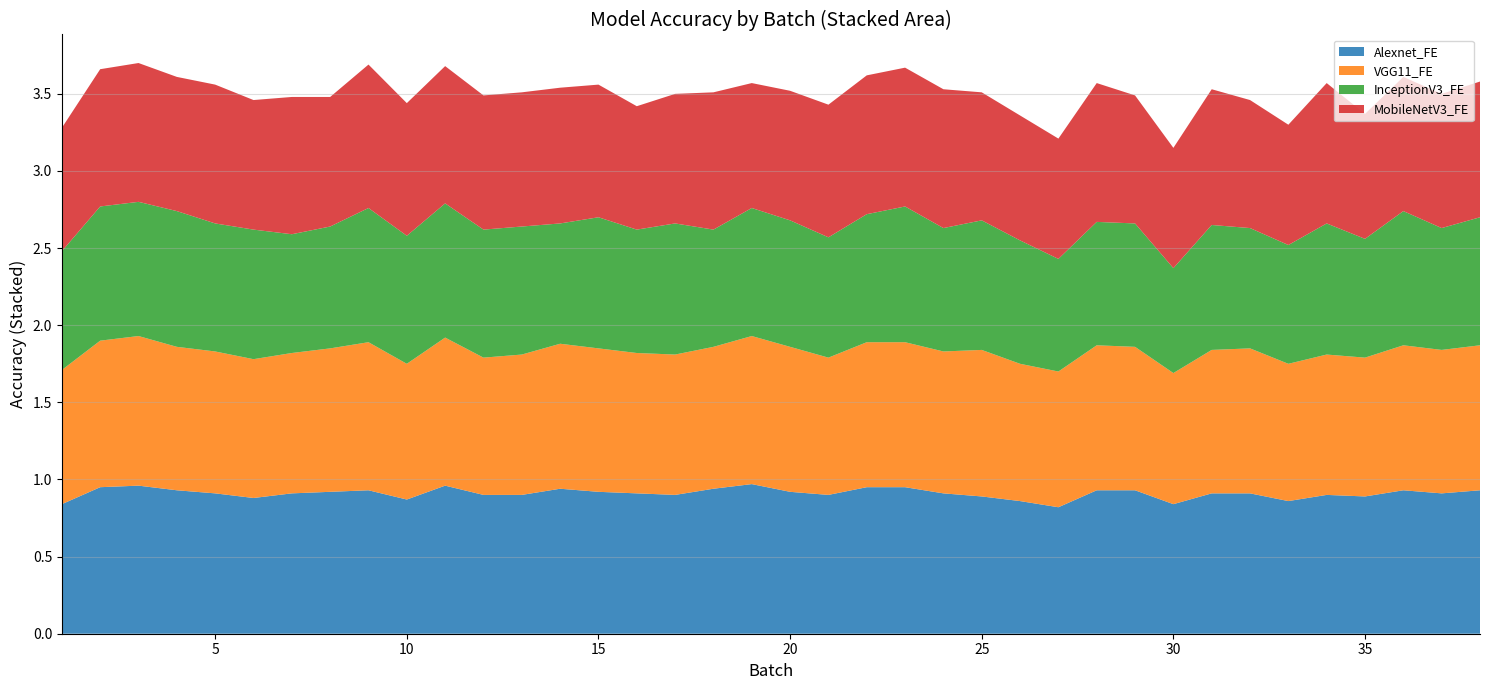

Reading left to right, extract all data points from this chart.

Alexnet_FE: 1=0.8	2=0.9	3=1.0	4=0.9	5=0.9	6=0.9	7=0.9	8=0.9	9=0.9	10=0.9	11=1.0	12=0.9	13=0.9	14=0.9	15=0.9	16=0.9	17=0.9	18=0.9	19=1.0	20=0.9	21=0.9	22=0.9	23=0.9	24=0.9	25=0.9	26=0.9	27=0.8	28=0.9	29=0.9	30=0.8	31=0.9	32=0.9	33=0.9	34=0.9	35=0.9	36=0.9	37=0.9	38=0.9
VGG11_FE: 1=0.9	2=0.9	3=1.0	4=0.9	5=0.9	6=0.9	7=0.9	8=0.9	9=1.0	10=0.9	11=1.0	12=0.9	13=0.9	14=0.9	15=0.9	16=0.9	17=0.9	18=0.9	19=1.0	20=0.9	21=0.9	22=0.9	23=0.9	24=0.9	25=0.9	26=0.9	27=0.9	28=0.9	29=0.9	30=0.9	31=0.9	32=0.9	33=0.9	34=0.9	35=0.9	36=0.9	37=0.9	38=0.9
InceptionV3_FE: 1=0.8	2=0.9	3=0.9	4=0.9	5=0.8	6=0.8	7=0.8	8=0.8	9=0.9	10=0.8	11=0.9	12=0.8	13=0.8	14=0.8	15=0.9	16=0.8	17=0.9	18=0.8	19=0.8	20=0.8	21=0.8	22=0.8	23=0.9	24=0.8	25=0.8	26=0.8	27=0.7	28=0.8	29=0.8	30=0.7	31=0.8	32=0.8	33=0.8	34=0.9	35=0.8	36=0.9	37=0.8	38=0.8
MobileNetV3_FE: 1=0.8	2=0.9	3=0.9	4=0.9	5=0.9	6=0.8	7=0.9	8=0.8	9=0.9	10=0.9	11=0.9	12=0.9	13=0.9	14=0.9	15=0.9	16=0.8	17=0.8	18=0.9	19=0.8	20=0.8	21=0.9	22=0.9	23=0.9	24=0.9	25=0.8	26=0.8	27=0.8	28=0.9	29=0.8	30=0.8	31=0.9	32=0.8	33=0.8	34=0.9	35=0.8	36=0.9	37=0.9	38=0.9